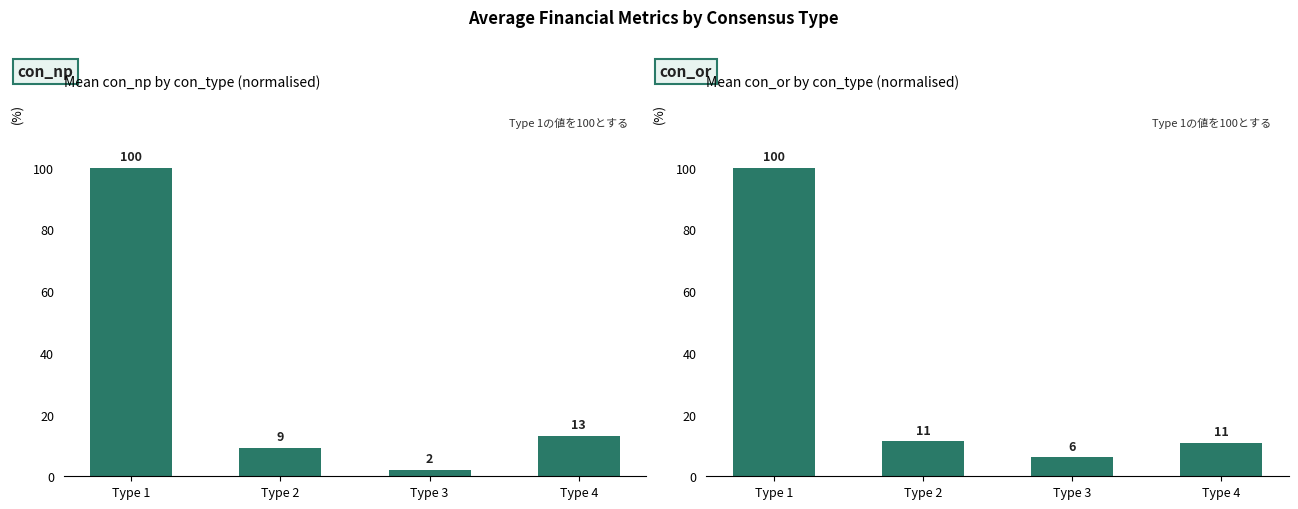

At how many categories does at least one series exceed 68?

1